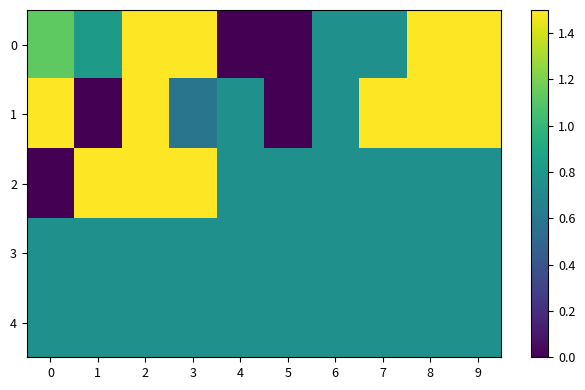

Which series changed the most between 0 and 2?

row_2